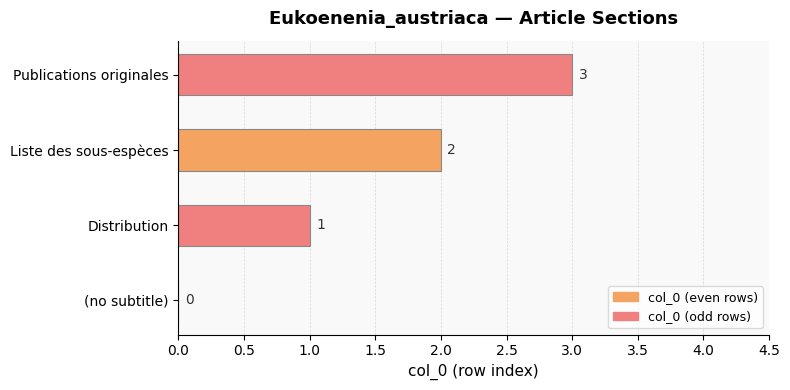

Where is the data nearest to the value 1?

Distribution